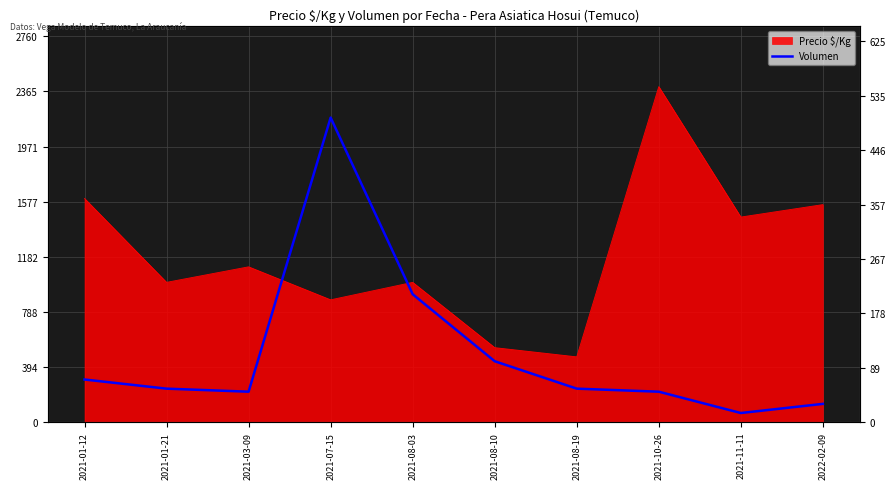

Where is the first local maximum?

2021-07-15